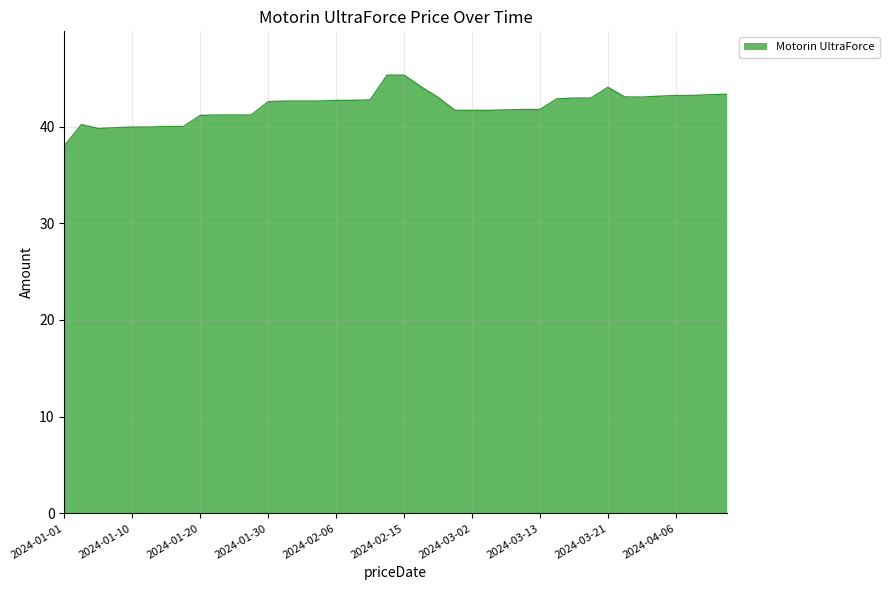

What is the difference between the second highest and minimum values?

7.3